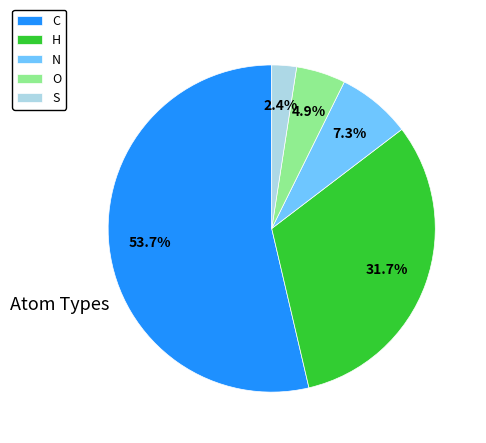

To the nearest percent, what is the combined percentage of H and N?

39%